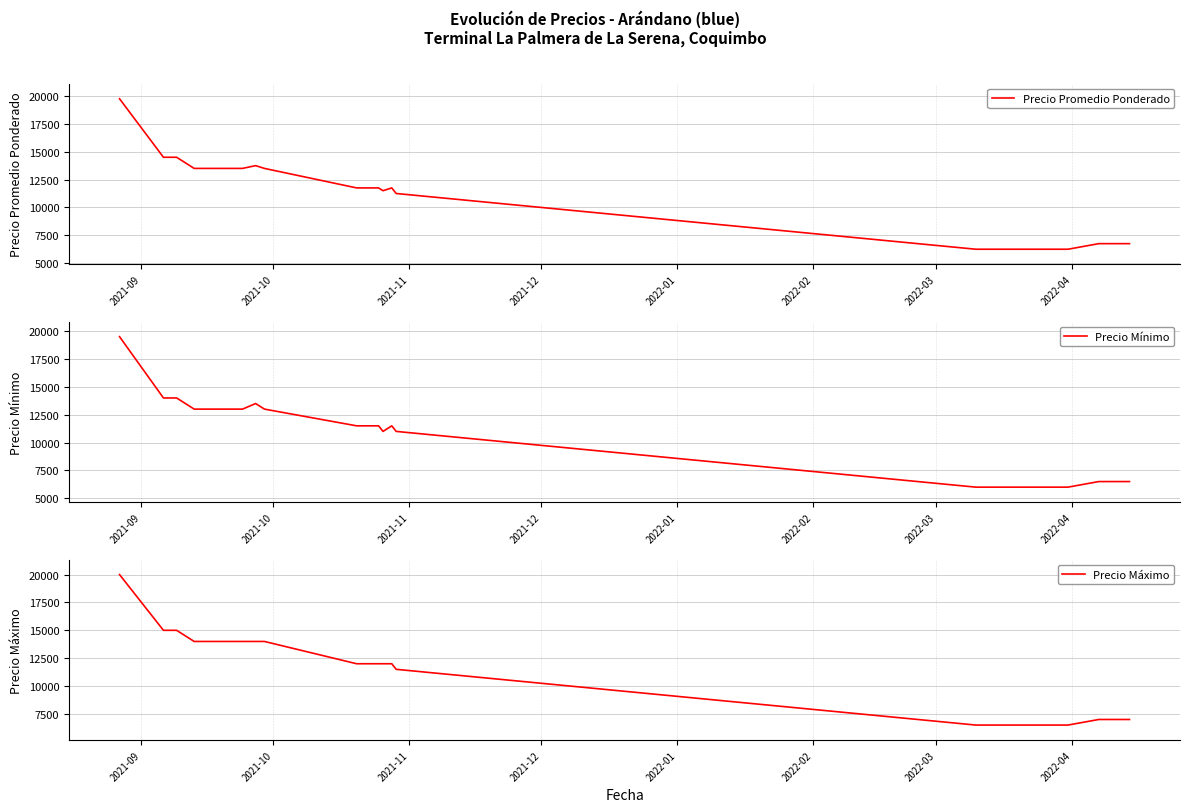

True or false: Precio Mínimo and Precio Máximo cross at least once.

False